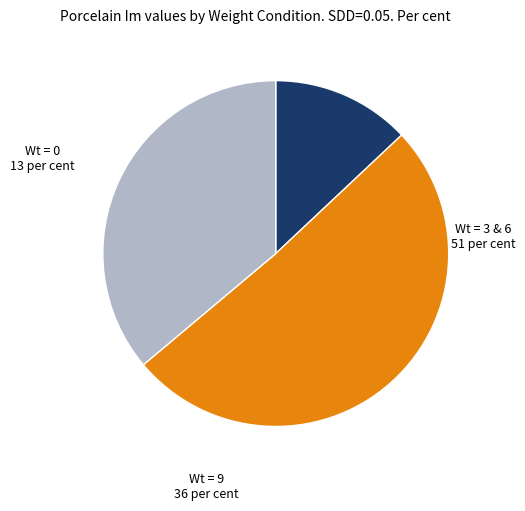

Is there any slice that represents more than half of the pie?

Yes